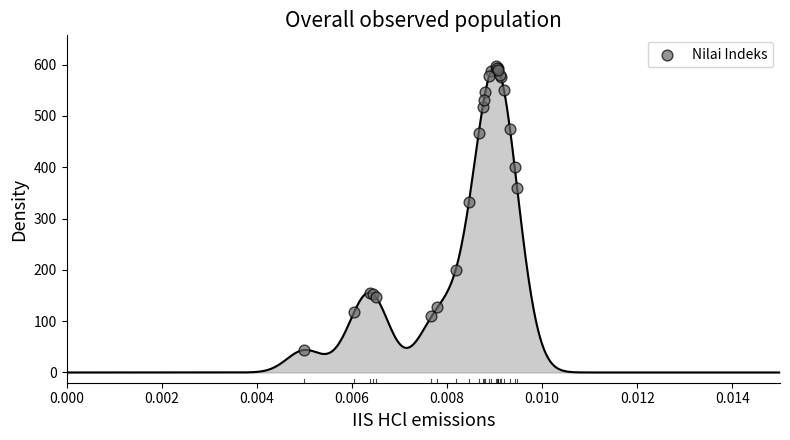

What Y value in the scatter plot is closest to 320?

331.5